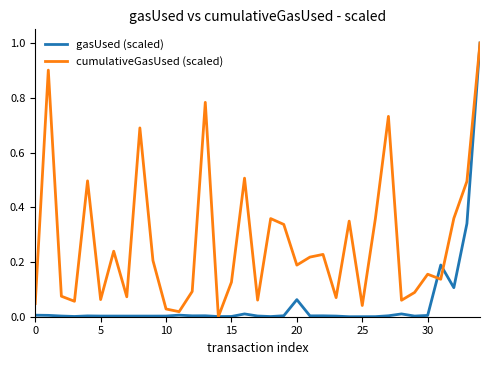

How many distinct data groups are displayed?

2